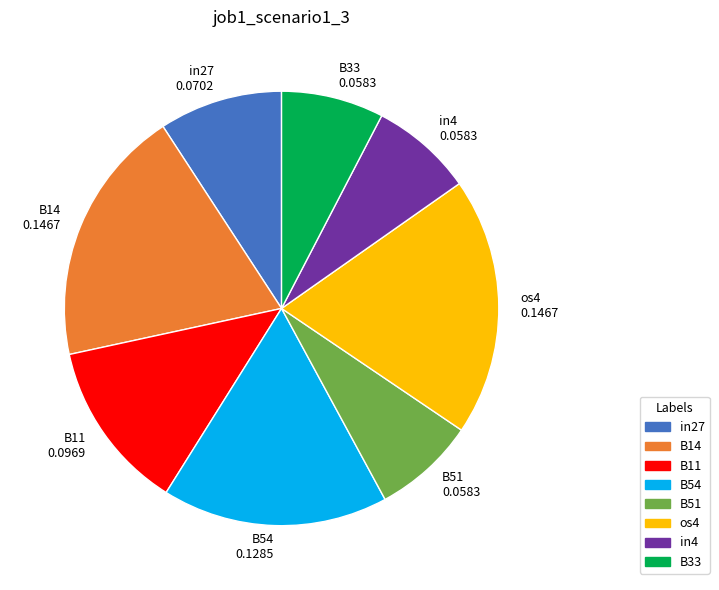

Does any single category account for the majority?

No